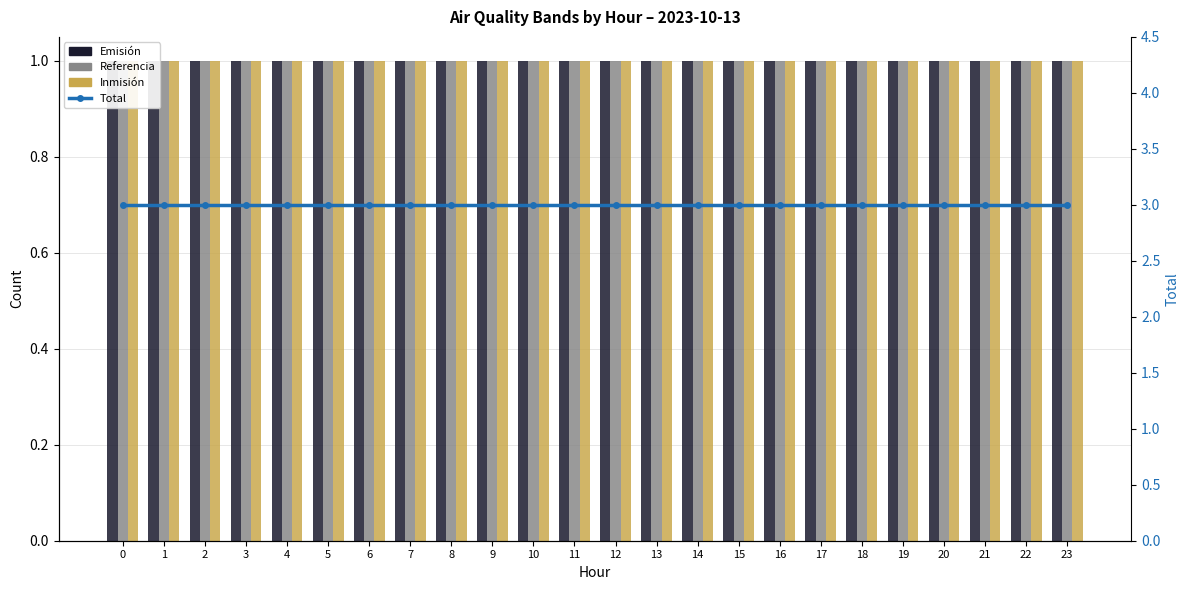

Reading left to right, what are all the values shown in this chart?

Emisión: 1	1	1	1	1	1	1	1	1	1	1	1	1	1	1	1	1	1	1	1	1	1	1	1
Referencia: 1	1	1	1	1	1	1	1	1	1	1	1	1	1	1	1	1	1	1	1	1	1	1	1
Inmisión: 1	1	1	1	1	1	1	1	1	1	1	1	1	1	1	1	1	1	1	1	1	1	1	1
Total: 3	3	3	3	3	3	3	3	3	3	3	3	3	3	3	3	3	3	3	3	3	3	3	3